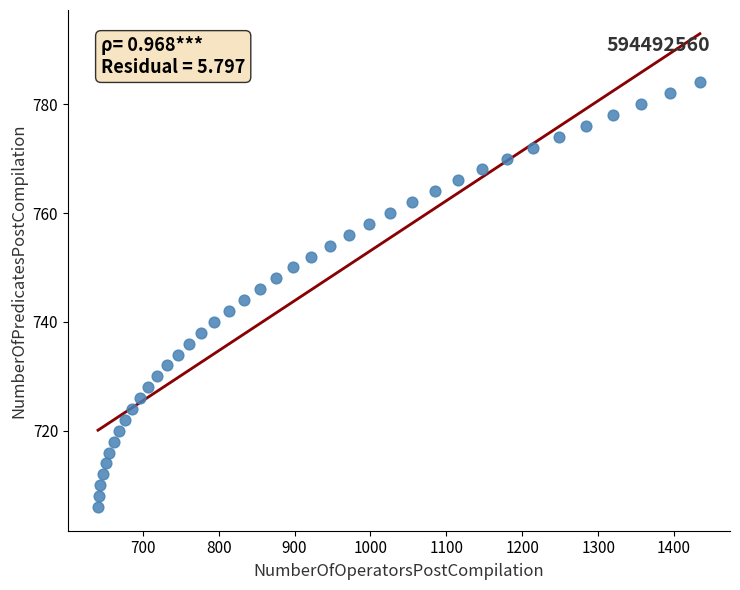

What is the range of Y values (max minus min)?

78